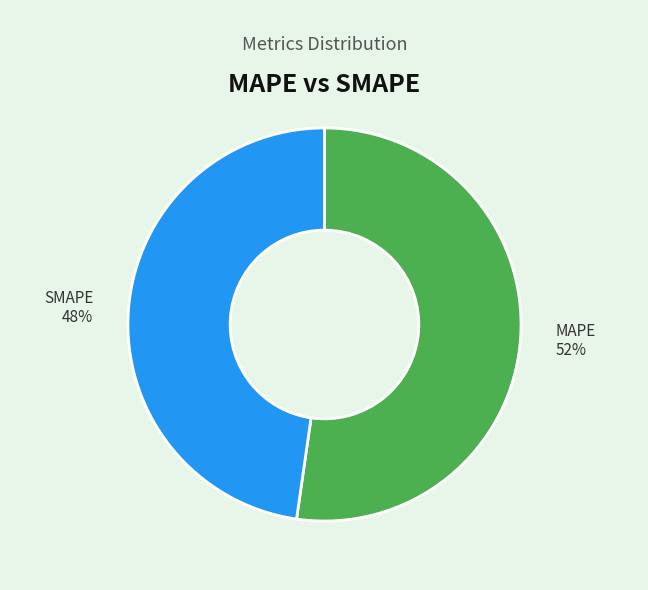

Is there a majority slice in this chart?

Yes